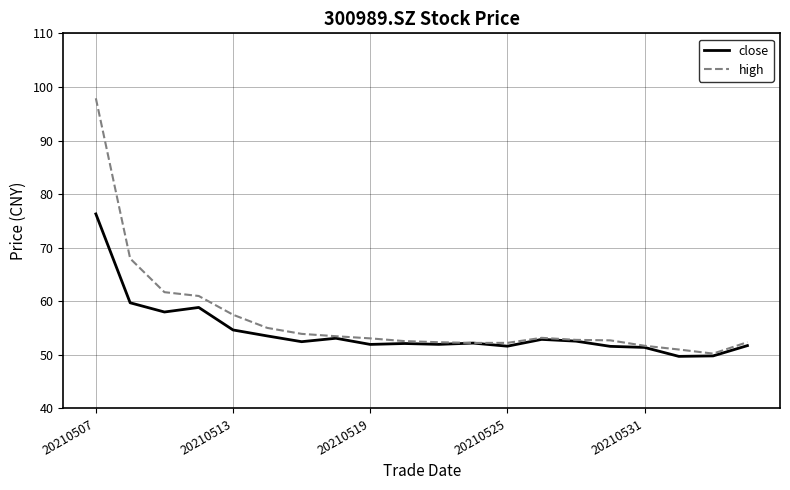

What is the lowest value of the close series?

49.7